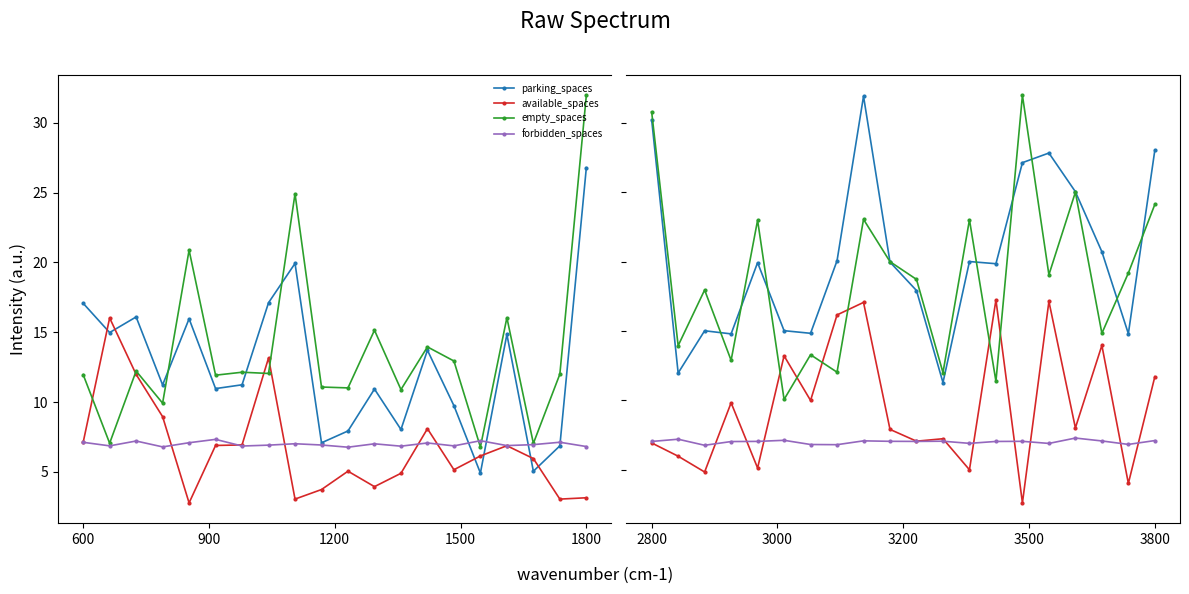

Rank the series at 14 from highest to lowest value.

empty_spaces, parking_spaces, forbidden_spaces, available_spaces